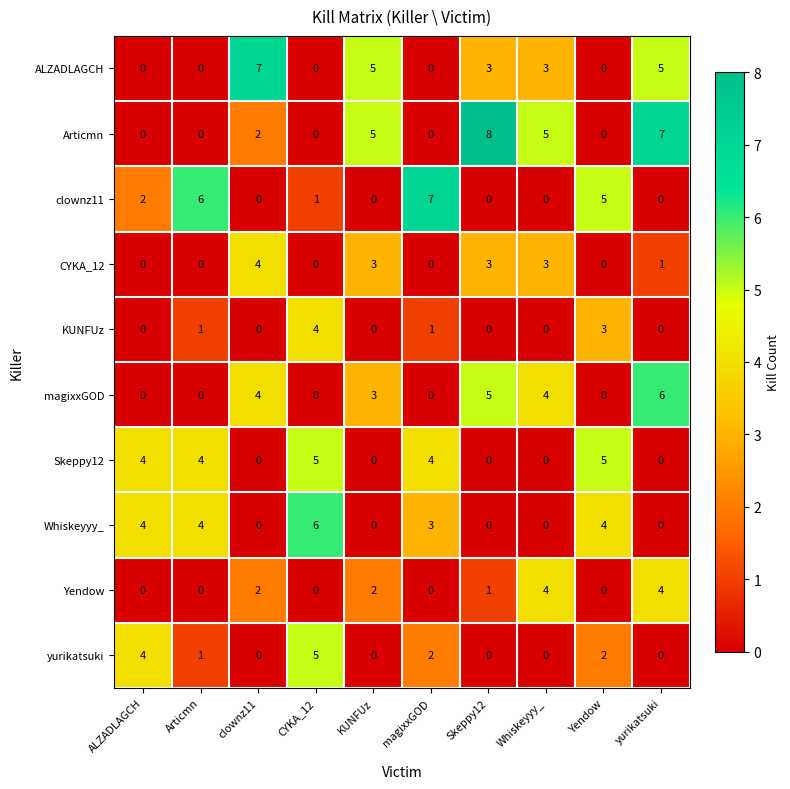

At which category is the sum across all series the highest?

yurikatsuki